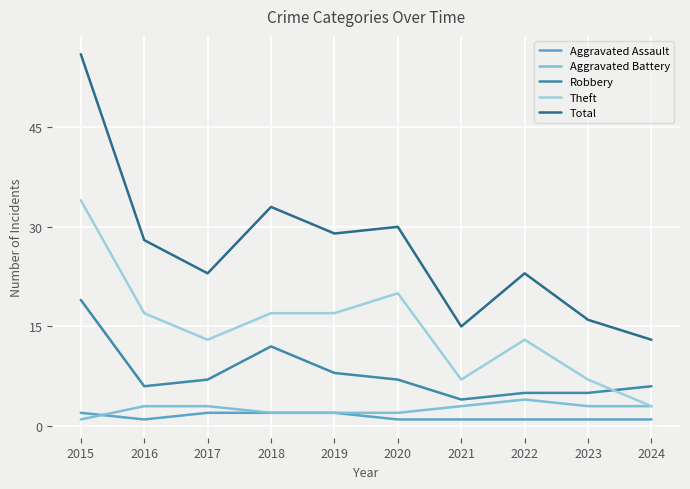

At which category is the sum across all series the highest?

2015